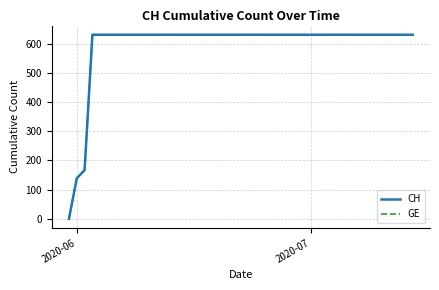

Does the chart have visible grid lines?

Yes